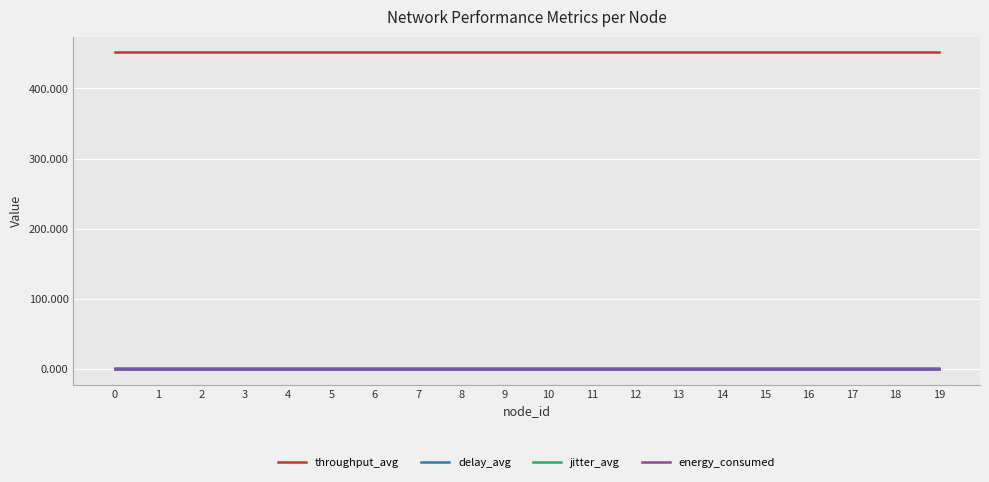

Which series has the largest total across all categories?

throughput_avg